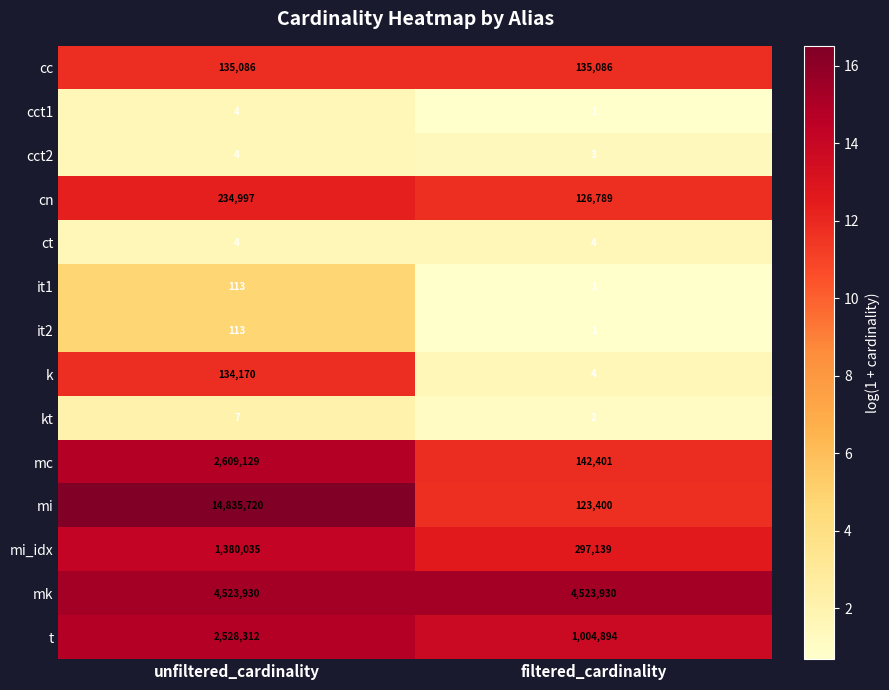

How many distinct data groups are displayed?

14